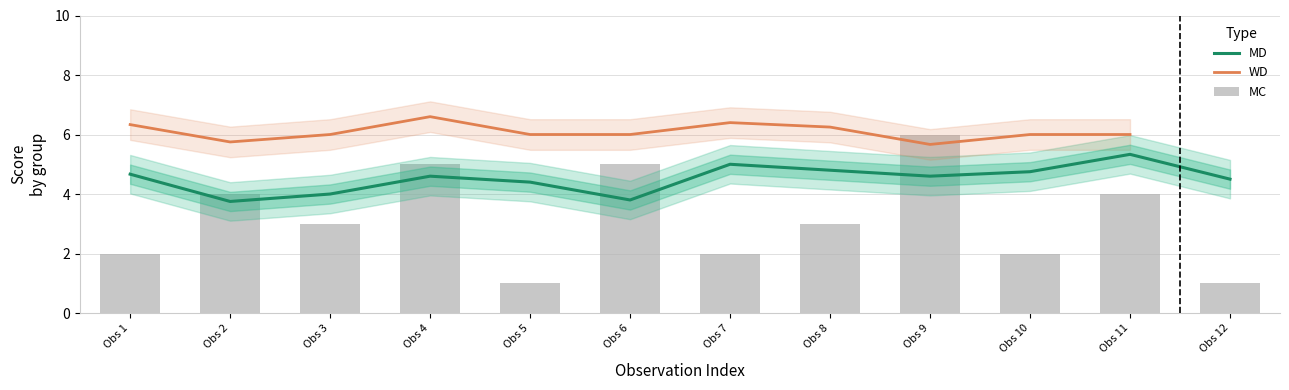

Does the chart contain stacked bars?

No